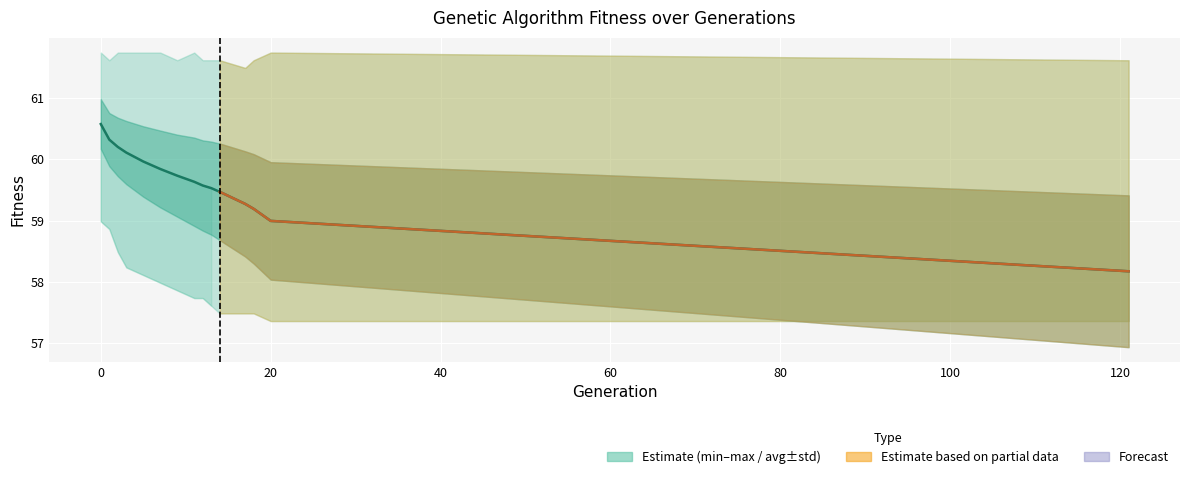

Is it true that max equals 15.3 at 20?

False